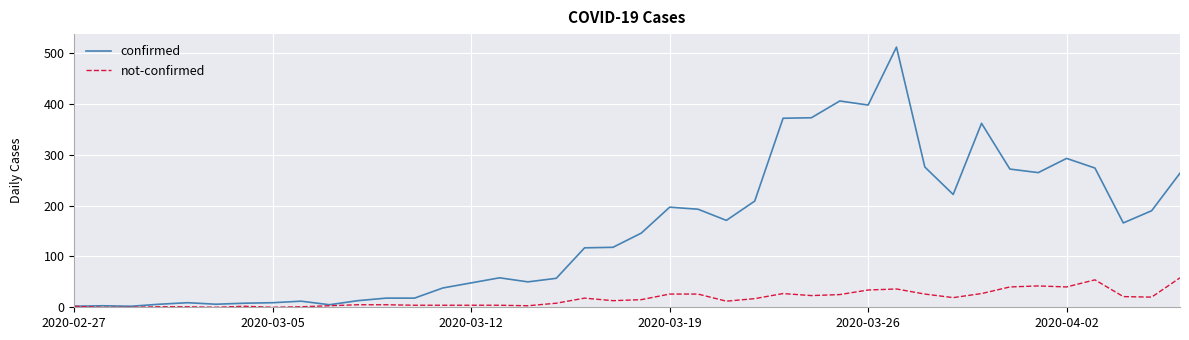

What is the maximum value for confirmed?

512